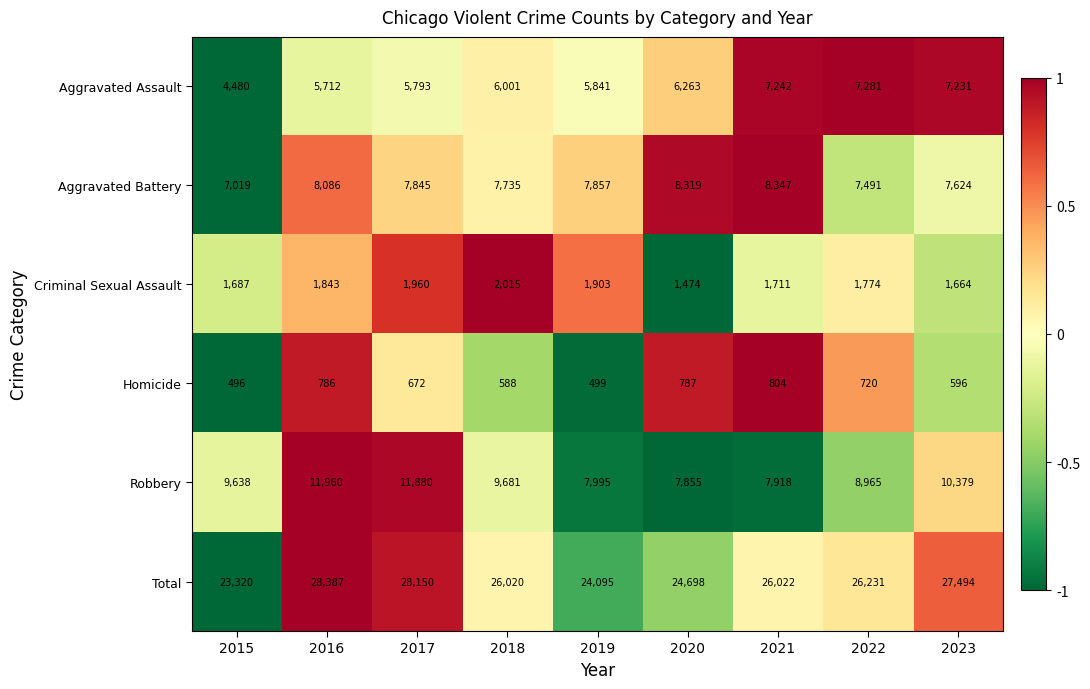

Rank the series by their maximum value, from lowest to highest.

Homicide, Criminal Sexual Assault, Aggravated Assault, Aggravated Battery, Robbery, Total